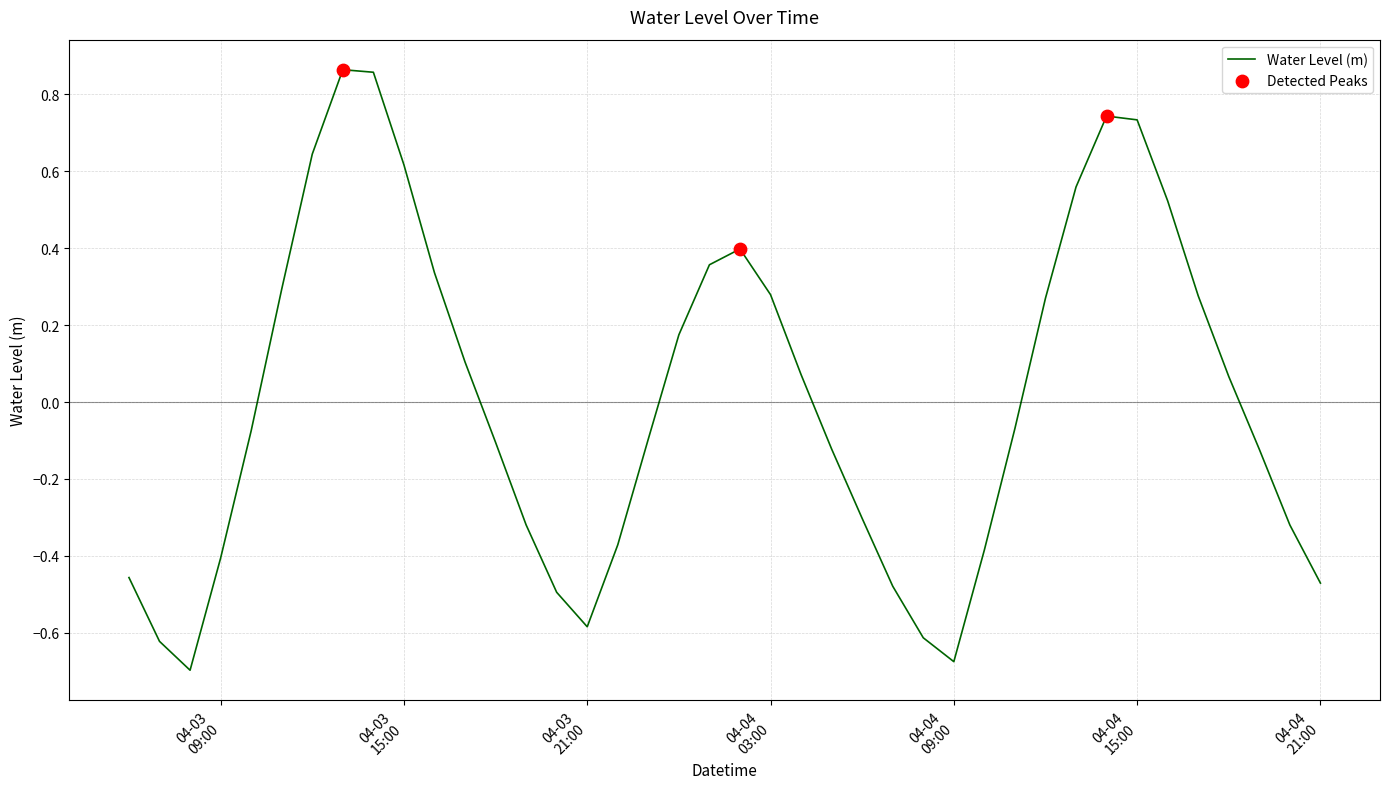

What is the difference between the maximum and minimum values?

1.6